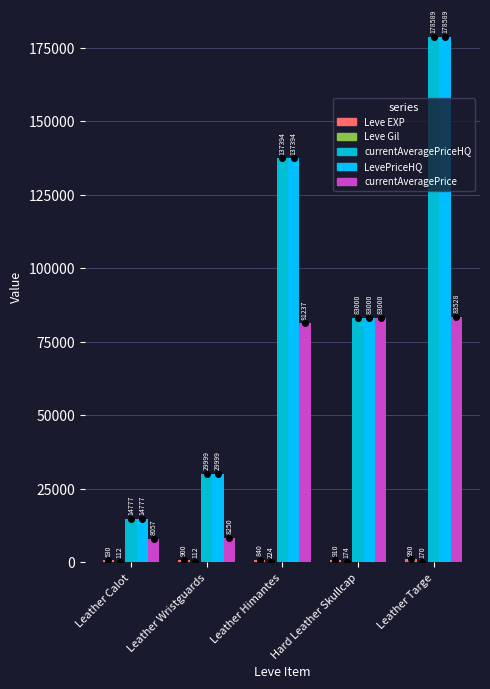

What is the maximum value shown in the chart?

178589.0